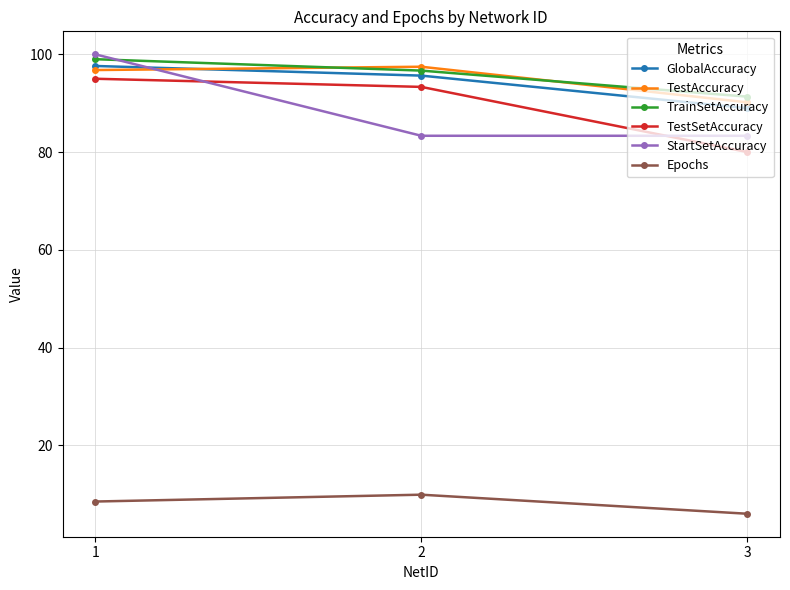

What are all the series names shown in the legend?

GlobalAccuracy, TestAccuracy, TrainSetAccuracy, TestSetAccuracy, StartSetAccuracy, Epochs